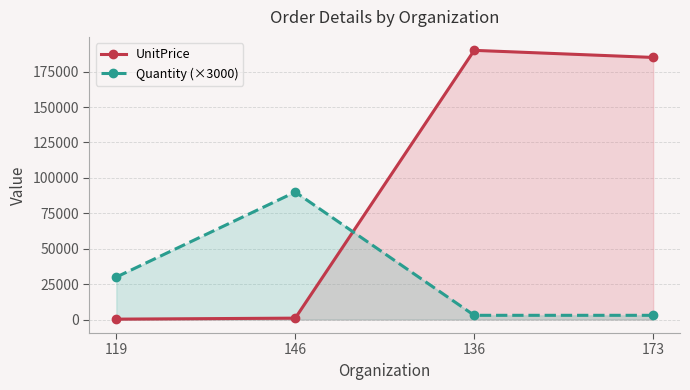

What is the sum of all Quantity (×3000) values?

126000